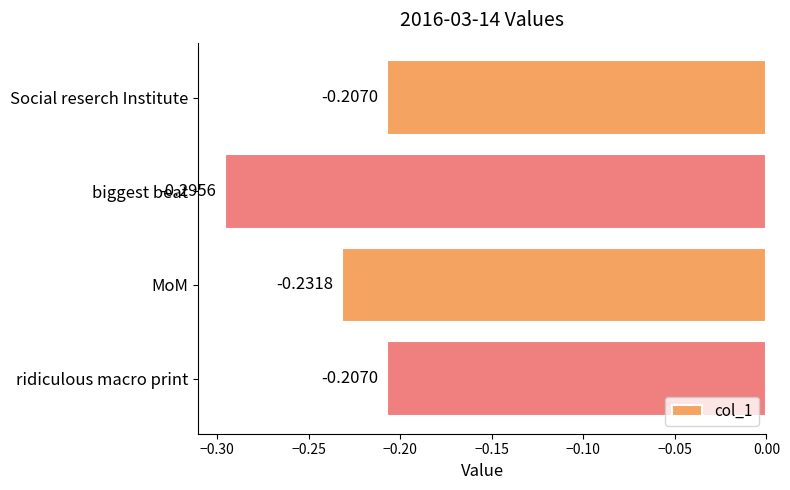

How many series are shown in this chart?

1